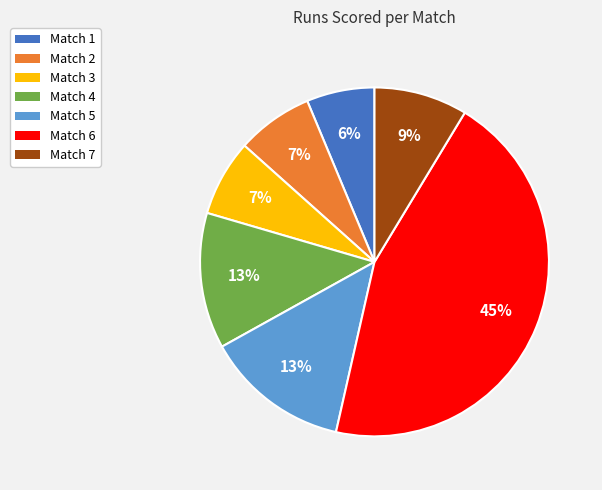

The Match 3 slice represents 7% of the pie. True or false?

True